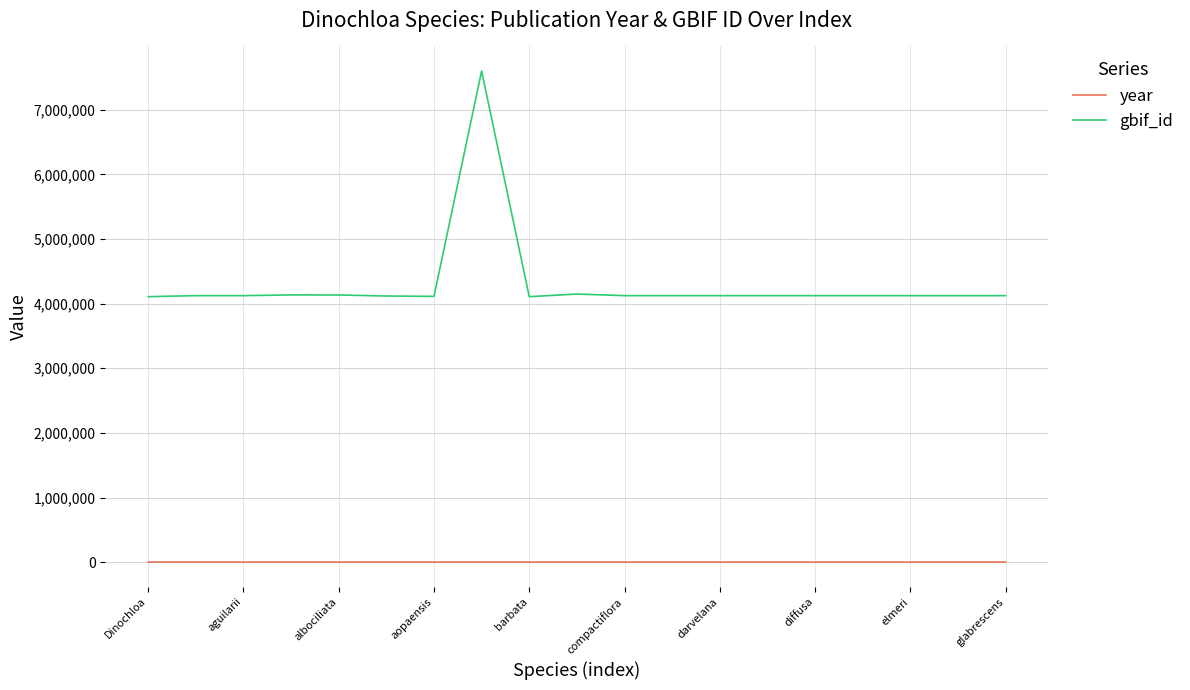

True or false: gbif_id and year intersect in this chart.

False